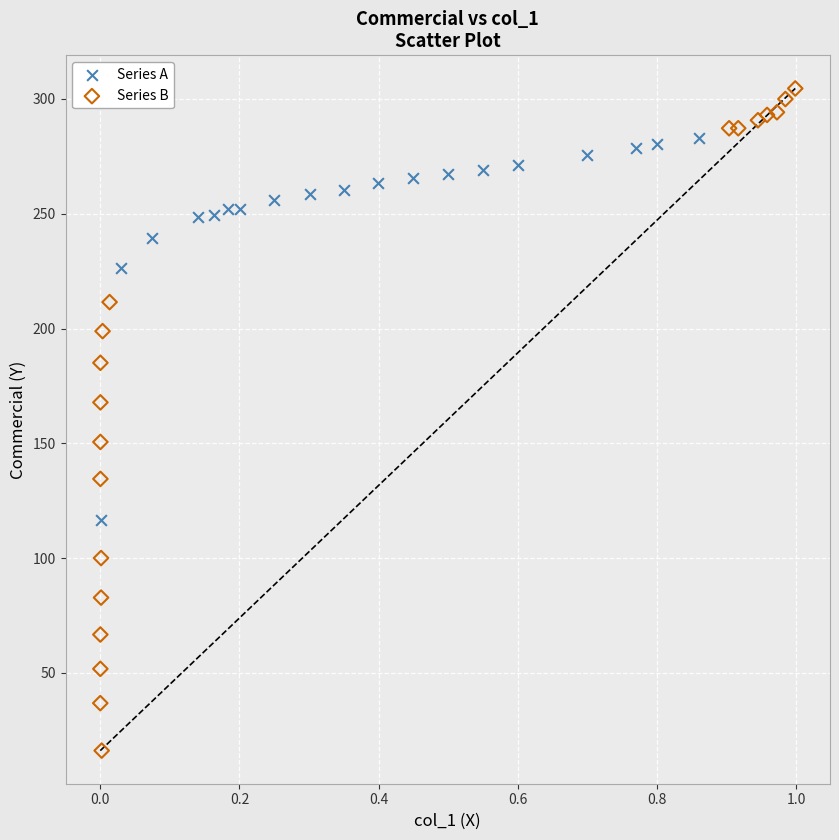

Which series reaches the minimum Y coordinate?

Series B